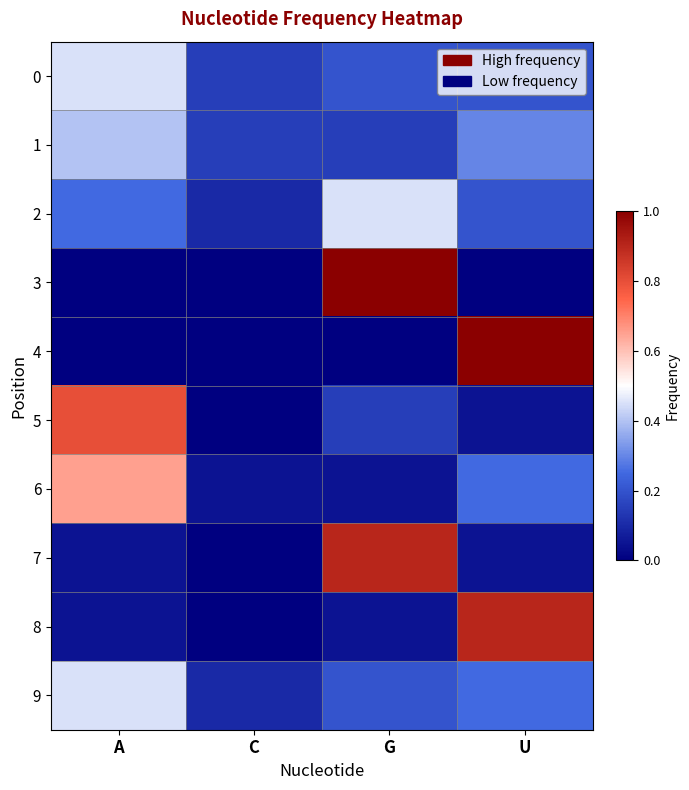

Rank the series at C from lowest to highest value.

3, 4, 5, 7, 8, 6, 2, 9, 0, 1